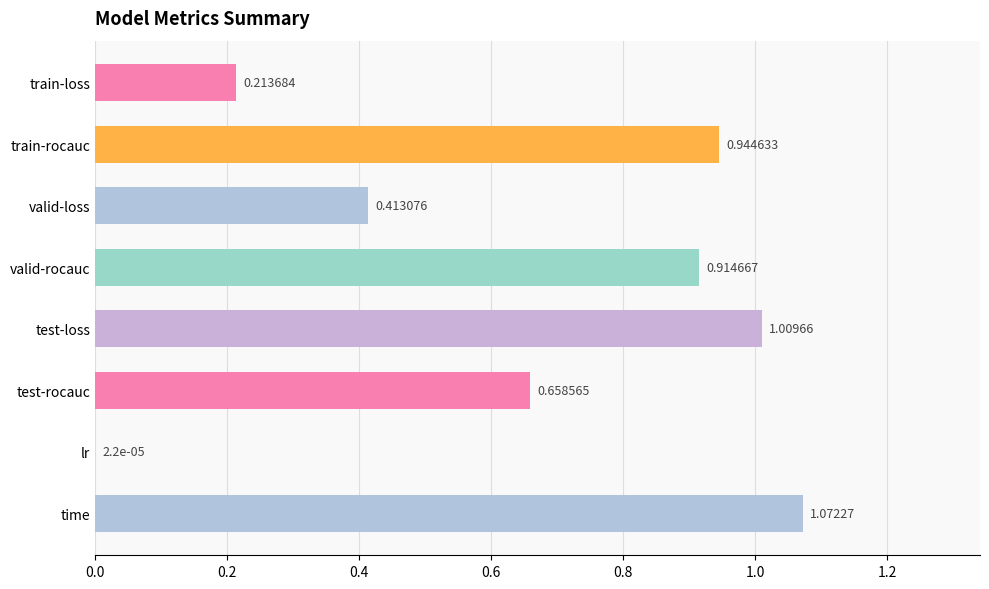

Where is the data nearest to the value 0?

lr